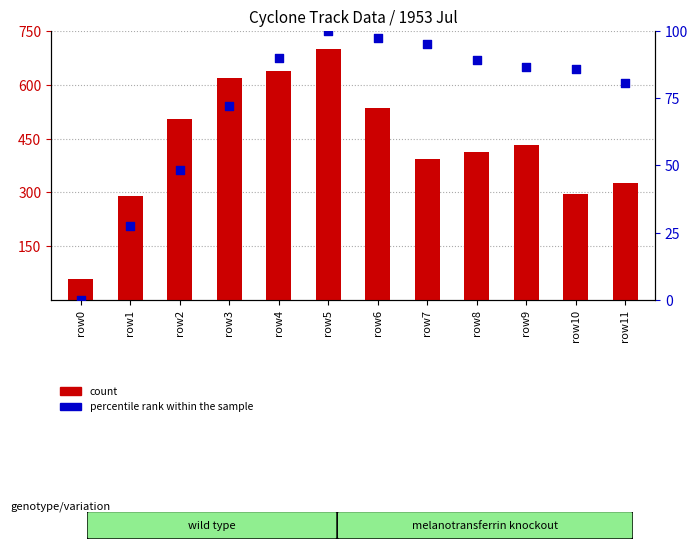

Is the value of count at row1 greater than the value of percentile rank within the sample at row10?

Yes